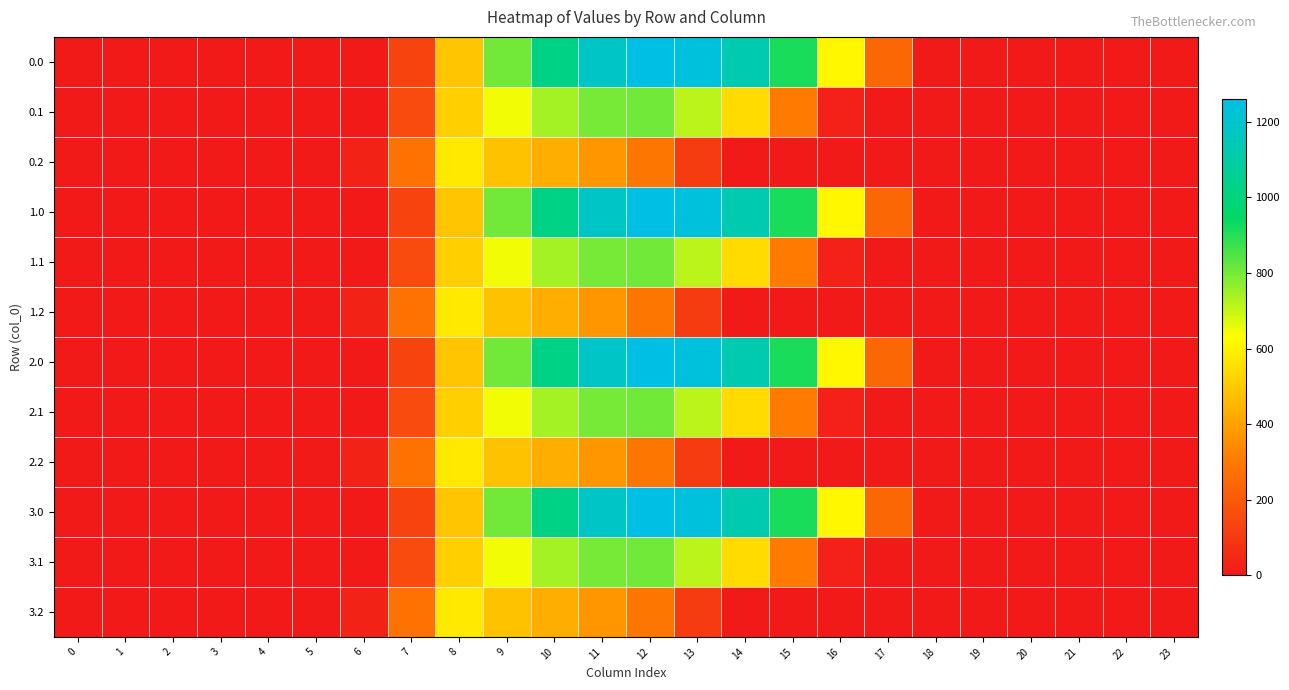

Which category has the highest value across all series?

12